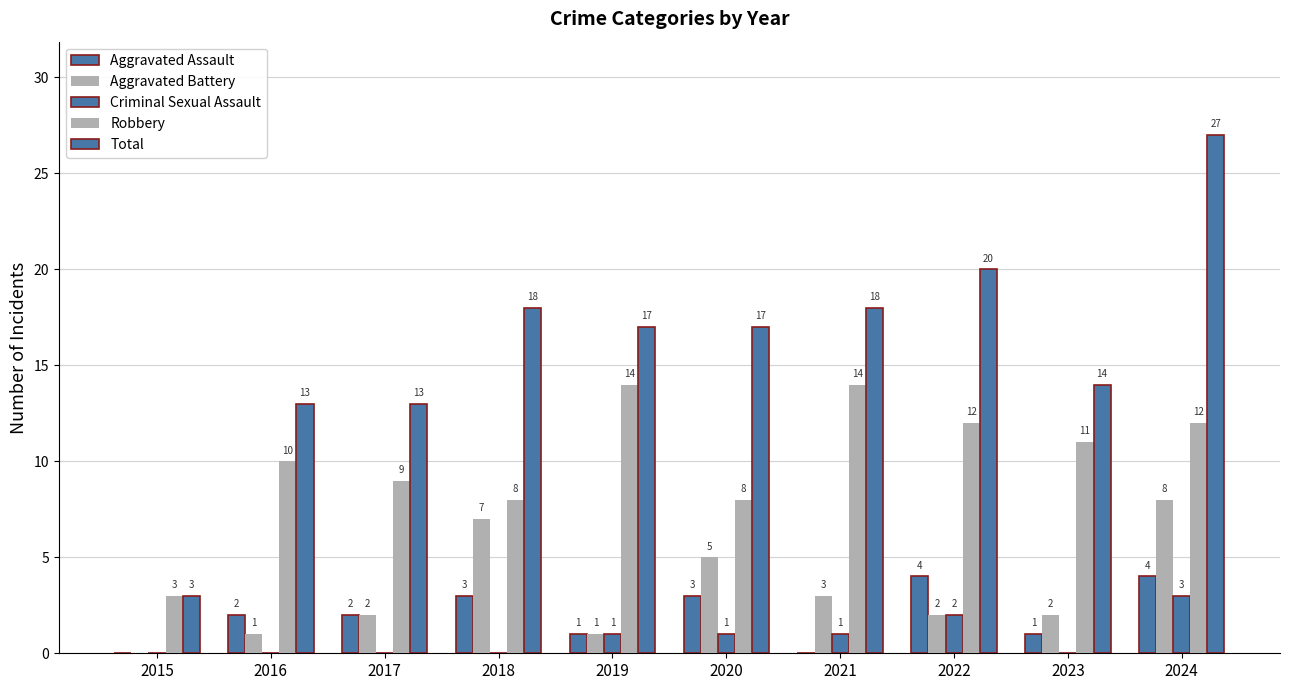

True or false: Robbery has a value of 11 at 2020.

False